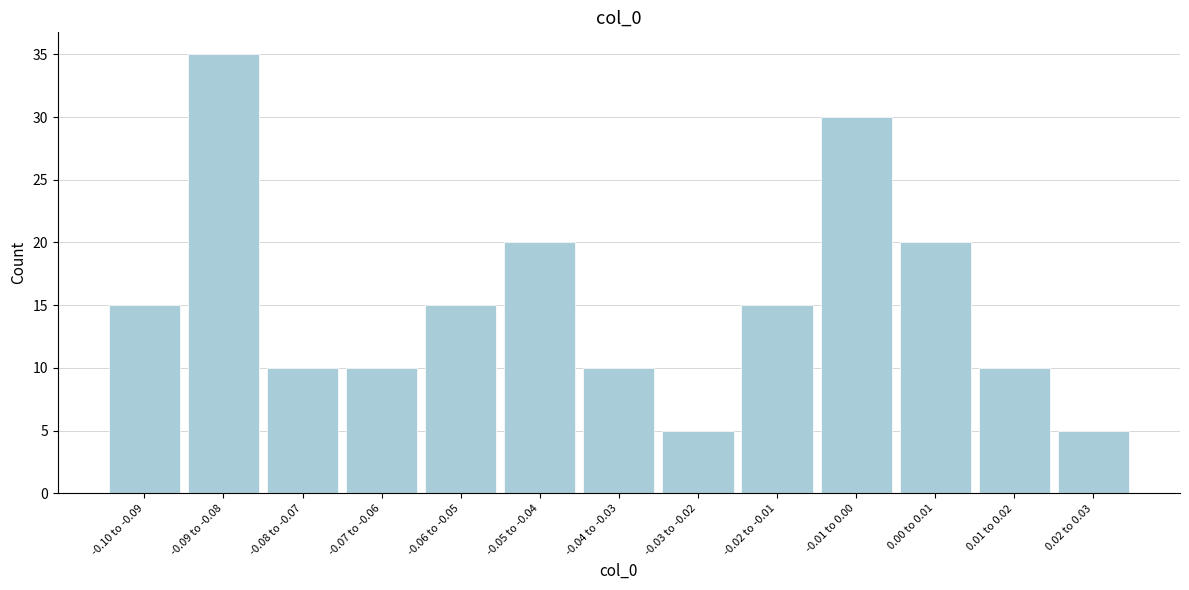

Reading right to left, extract all data points from this chart.

0.02 to 0.03=5	0.01 to 0.02=10	0.00 to 0.01=20	-0.01 to 0.00=30	-0.02 to -0.01=15	-0.03 to -0.02=5	-0.04 to -0.03=10	-0.05 to -0.04=20	-0.06 to -0.05=15	-0.07 to -0.06=10	-0.08 to -0.07=10	-0.09 to -0.08=35	-0.10 to -0.09=15